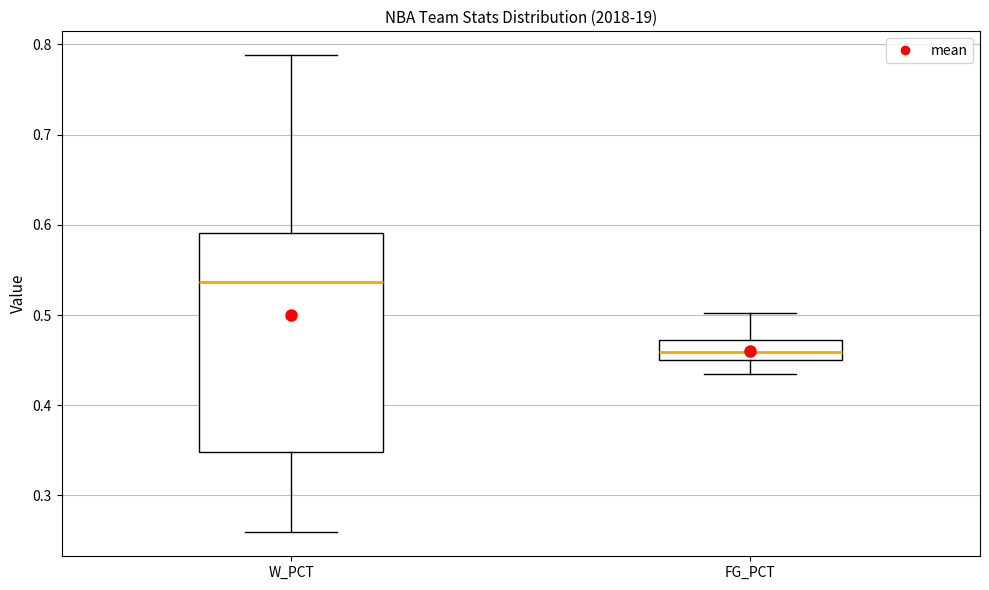

Which box's median line is the highest?

W_PCT